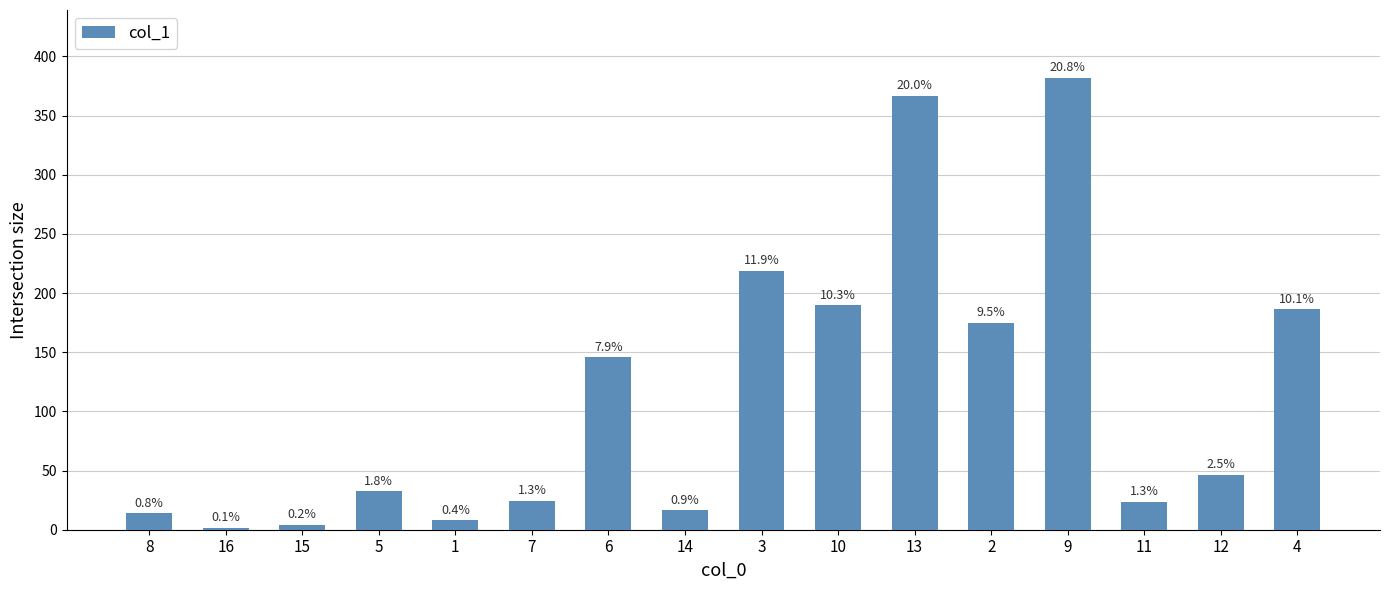

What is the change in value from 8 to 3?

+204.8